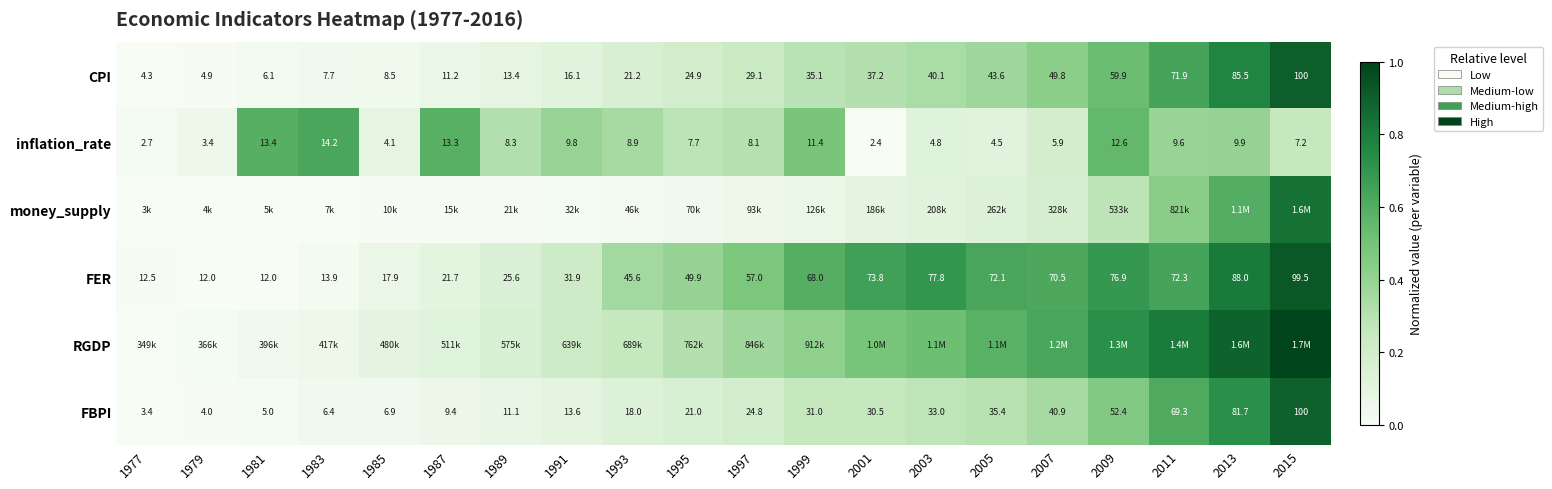

The value of FBPI at 1985 is 0.0. True or false?

False